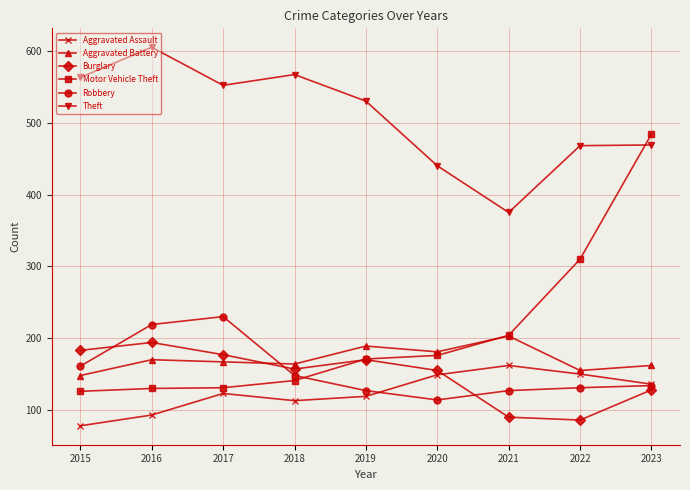

What is the average value of the Burglary series?

149